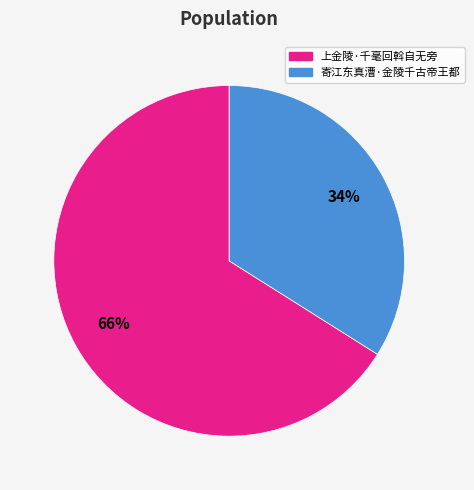

To the nearest percent, what is the combined percentage of 上金陵·千毫回斡自无旁 and 寄江东真漕·金陵千古帝王都?

100%